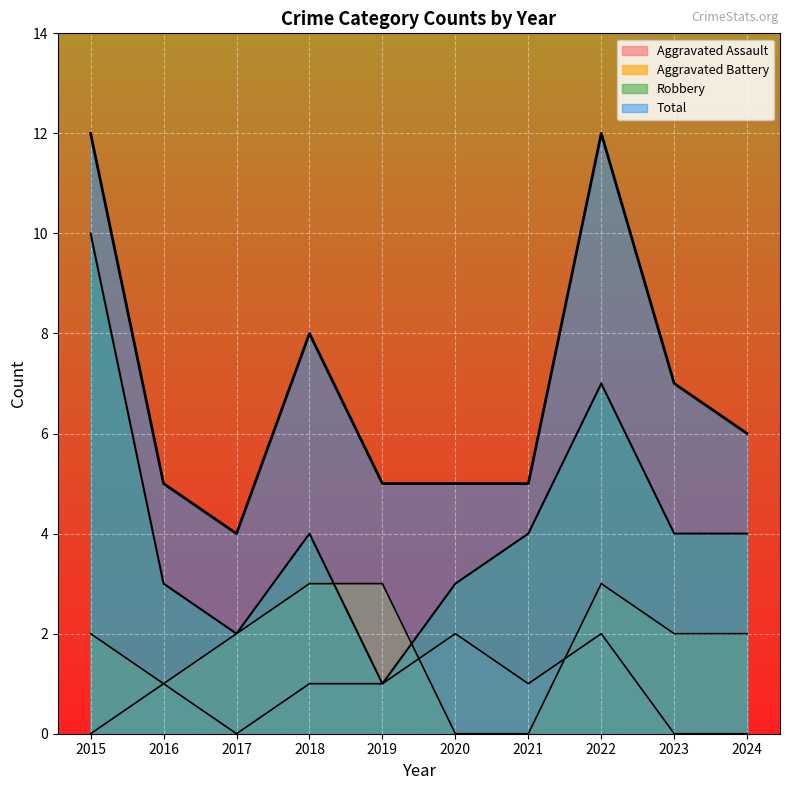

Rank the series at 2018 from highest to lowest value.

Total, Robbery, Aggravated Battery, Aggravated Assault